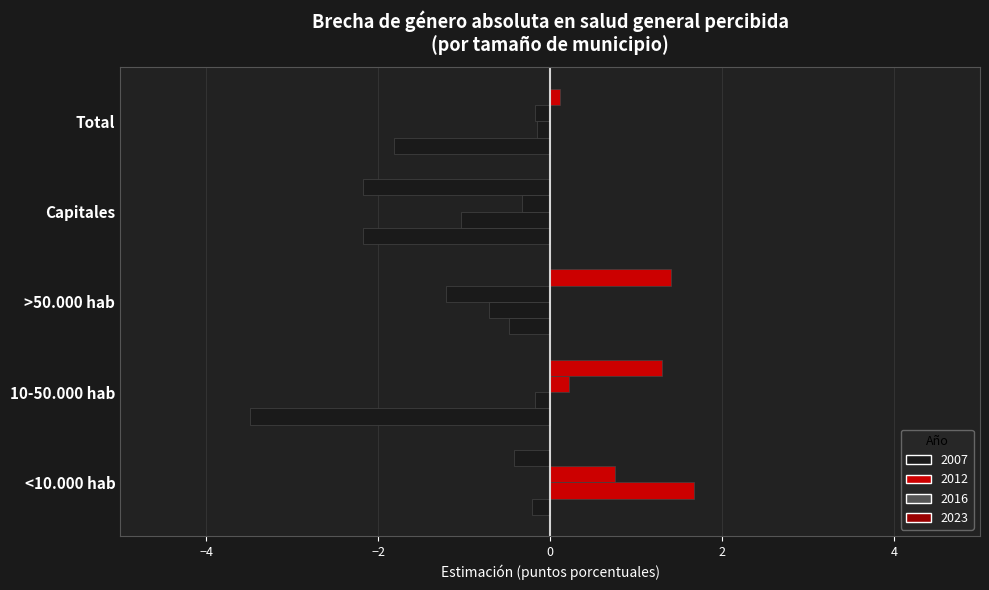

How many data points does each series have?

5